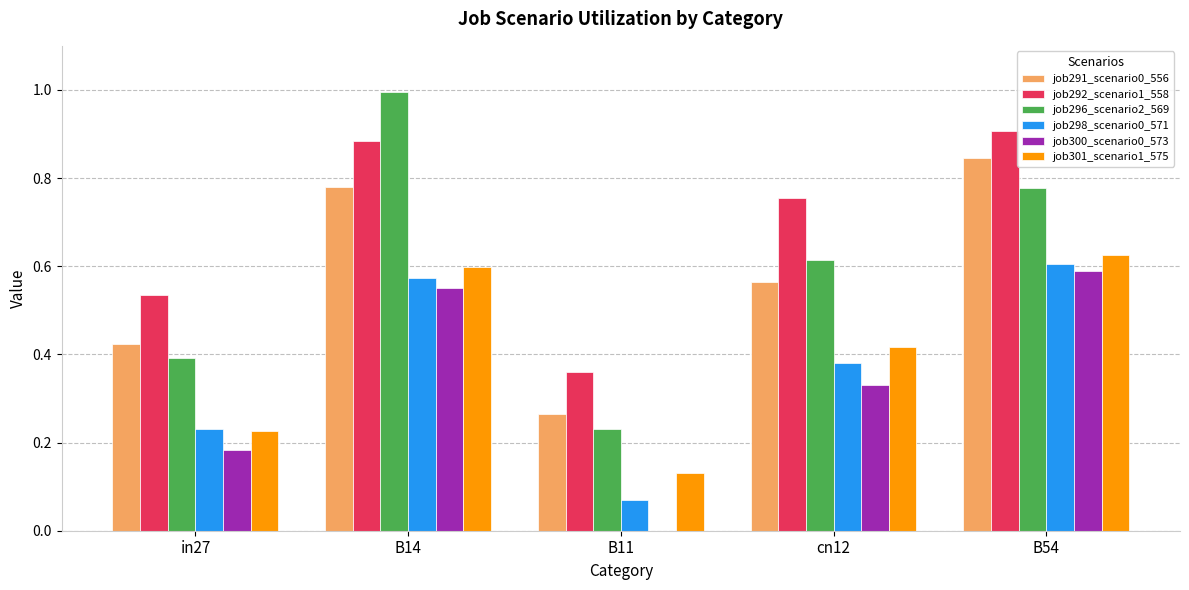

Is the value of job301_scenario1_575 at in27 greater than the value of job292_scenario1_558 at B54?

No